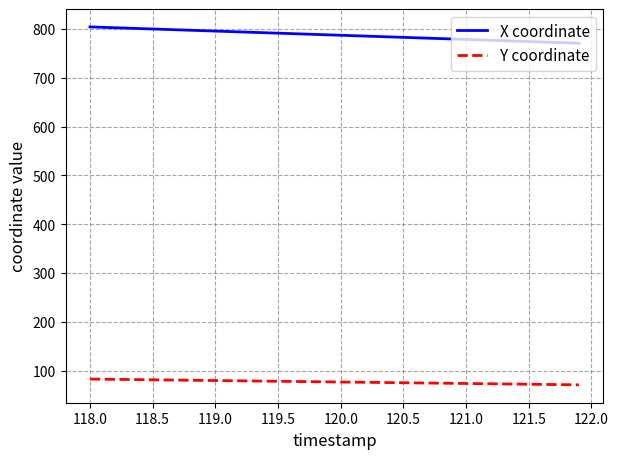

Does the chart have visible grid lines?

Yes